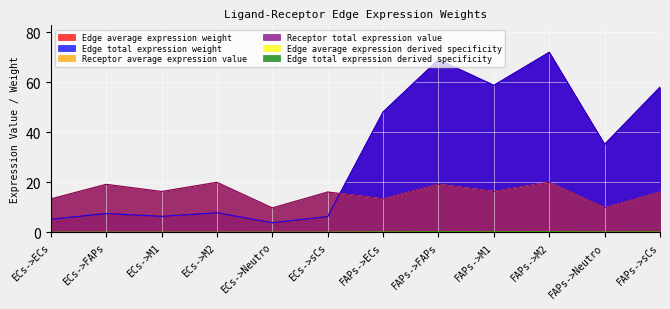

What is the total value across all series at FAPs->M1?

150.4